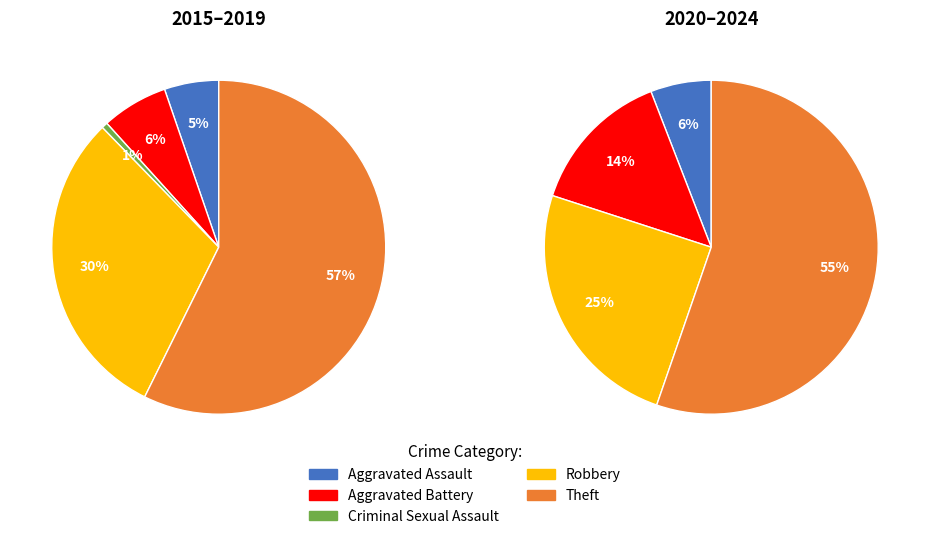

True or false: Theft accounts for 50% of the total.

False